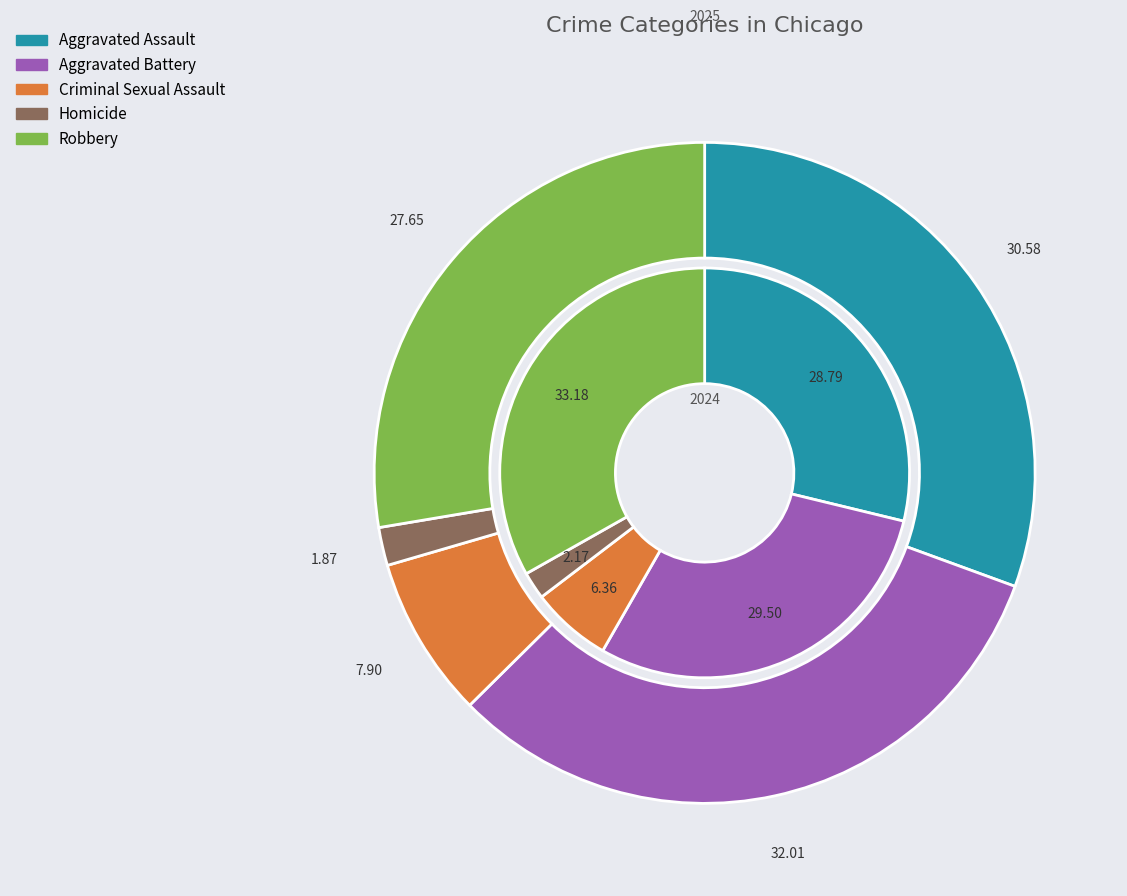

True or false: 2 accounts for 1% of the total.

False